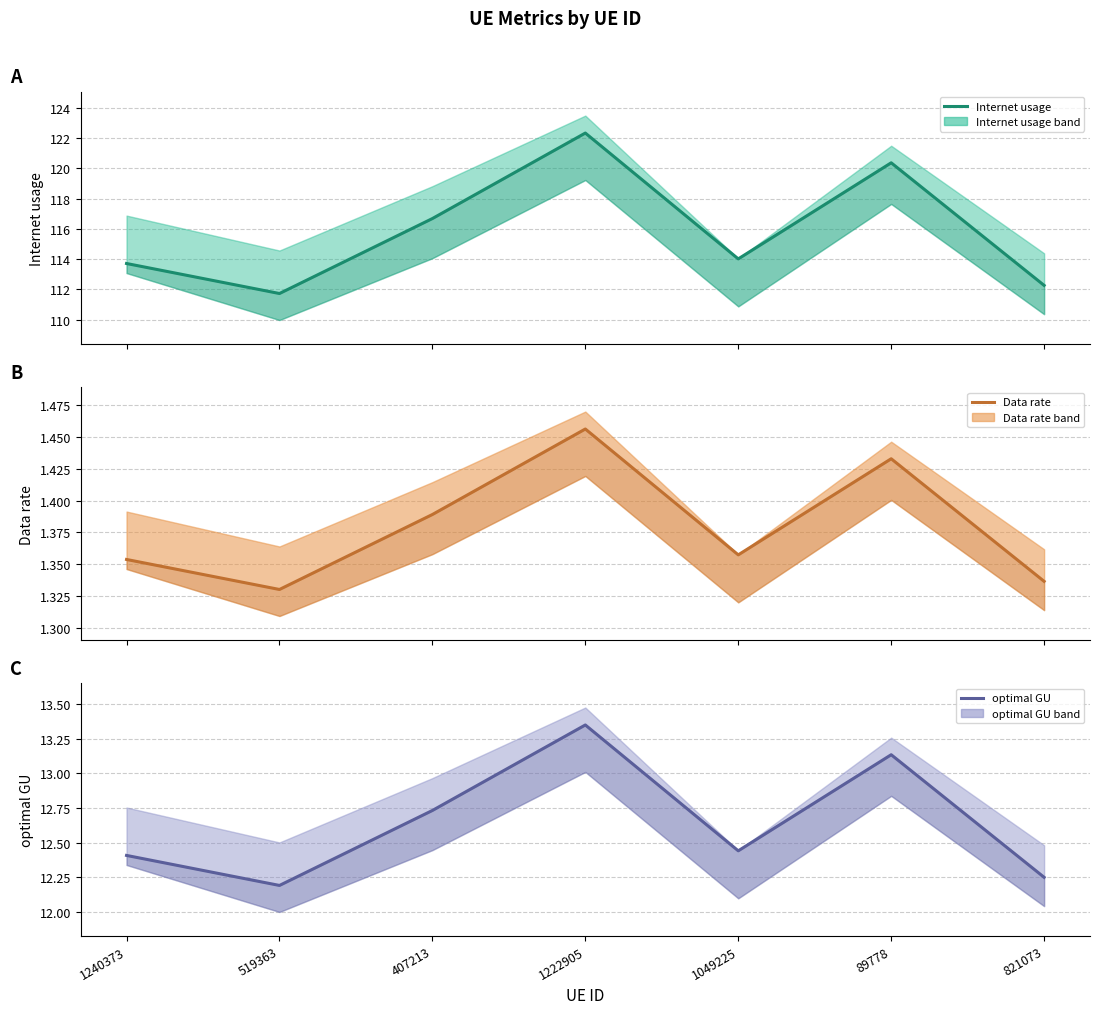

Where is the first local maximum for Data rate?

1222905